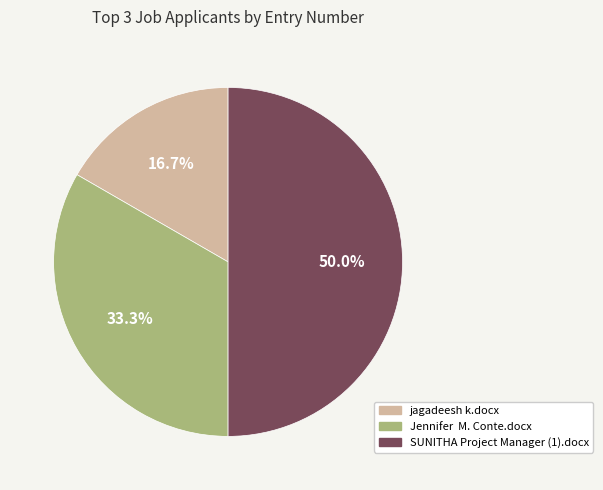

To the nearest percent, what is the difference between the SUNITHA Project Manager (1).docx and jagadeesh k.docx slice percentages?

33%